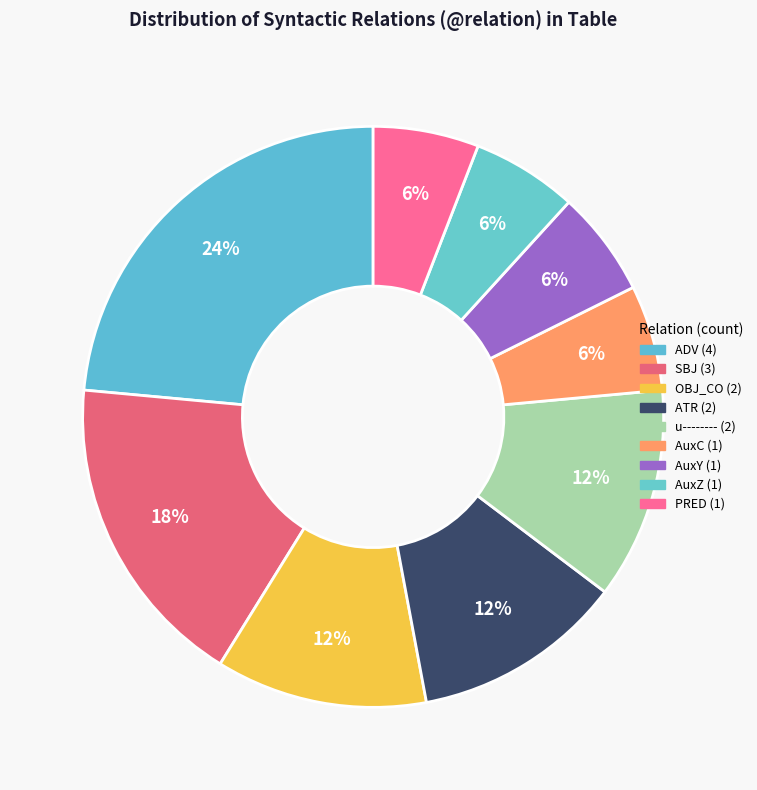

How many slices are in this pie chart?

9